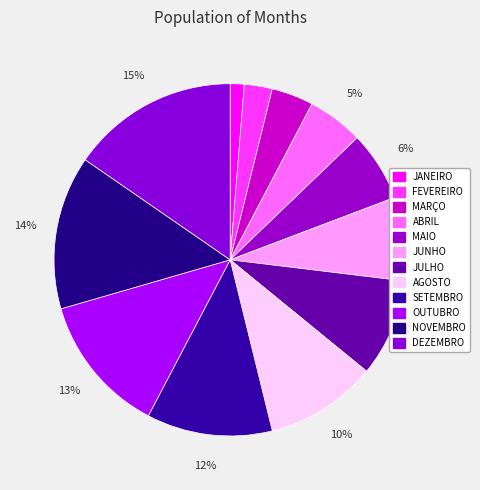

To the nearest percent, what portion does JULHO represent?

9%